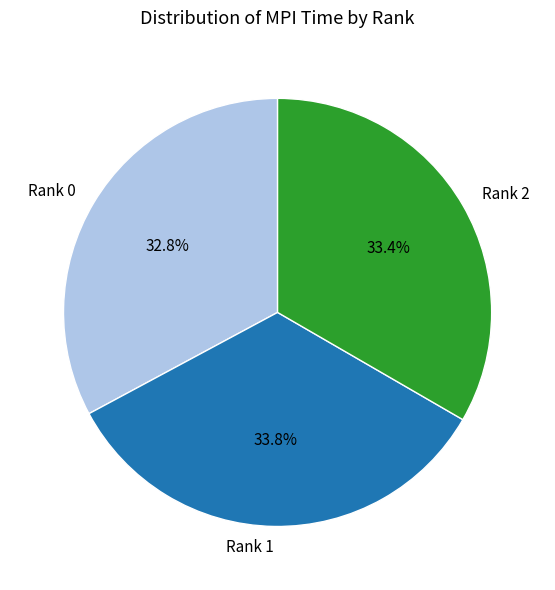

Approximately how many times larger is the value at Rank 2 compared to Rank 0?

1.0